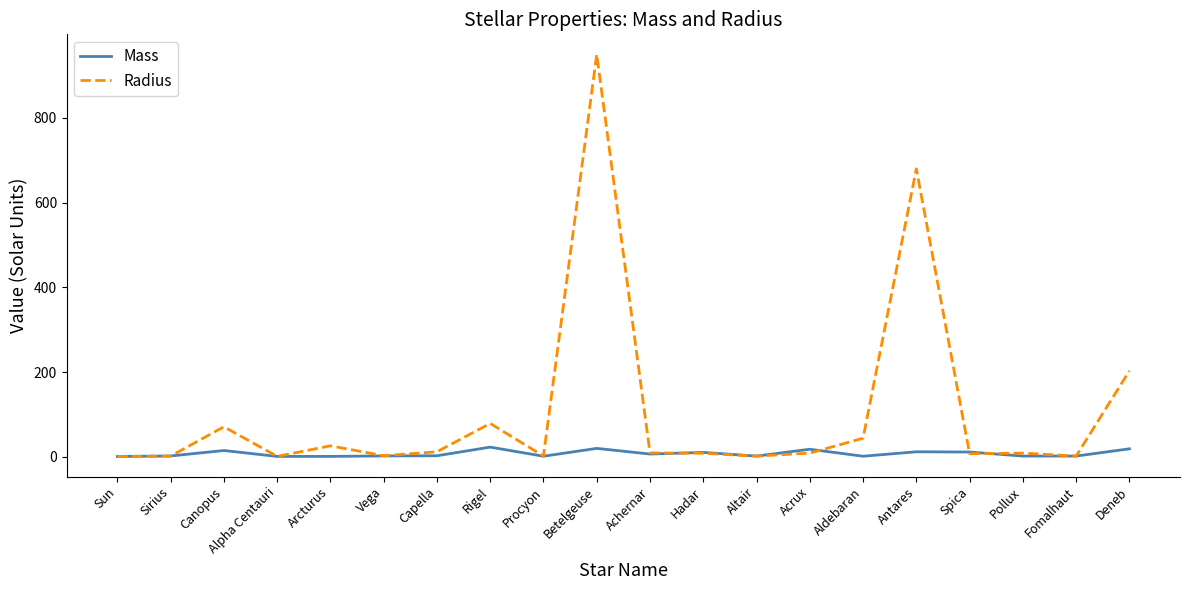

After their last crossing, which series has the higher values: Mass or Radius?

Radius